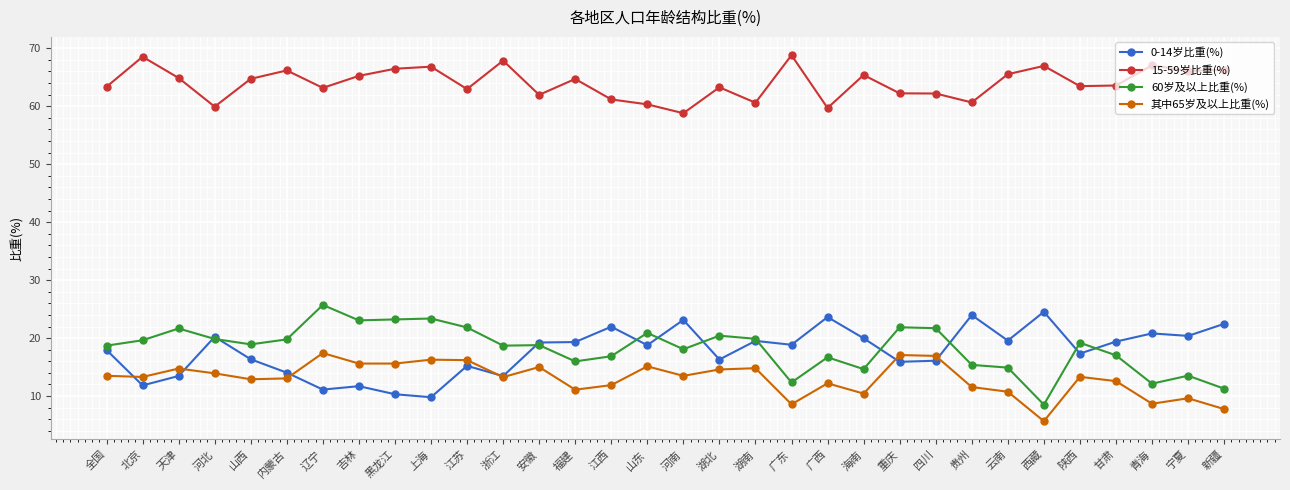

What is the total value across all series at 内蒙古?

113.0